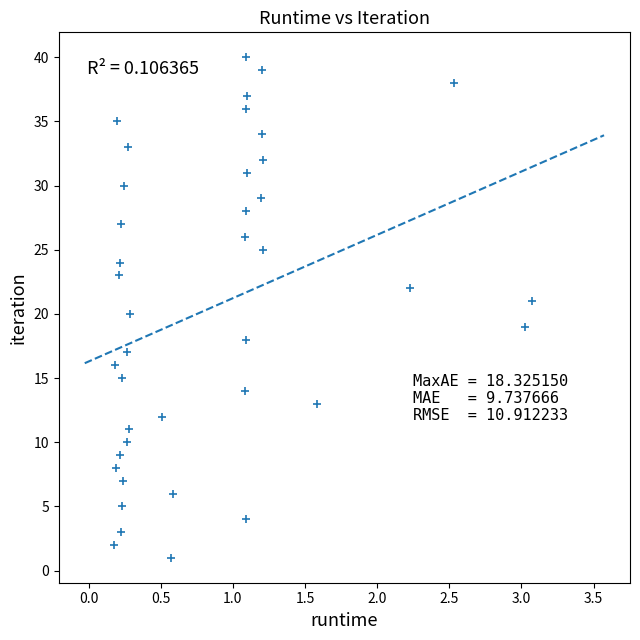

What is the range of Y values (max minus min)?

39